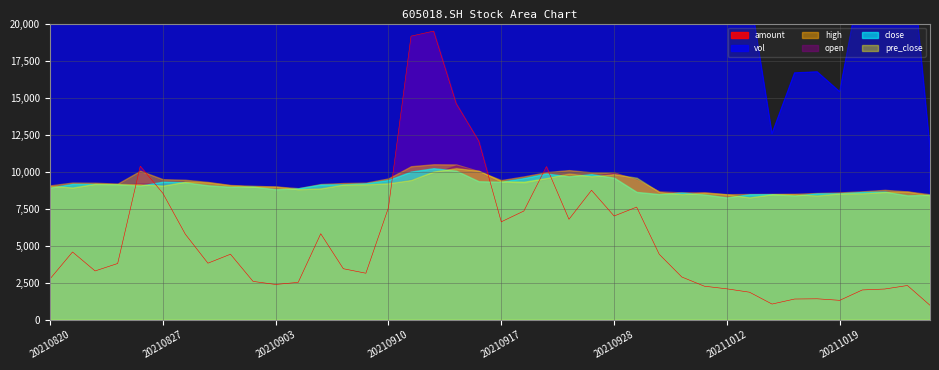

What is the value of the vol point at the 3rd from the left?

23981.3